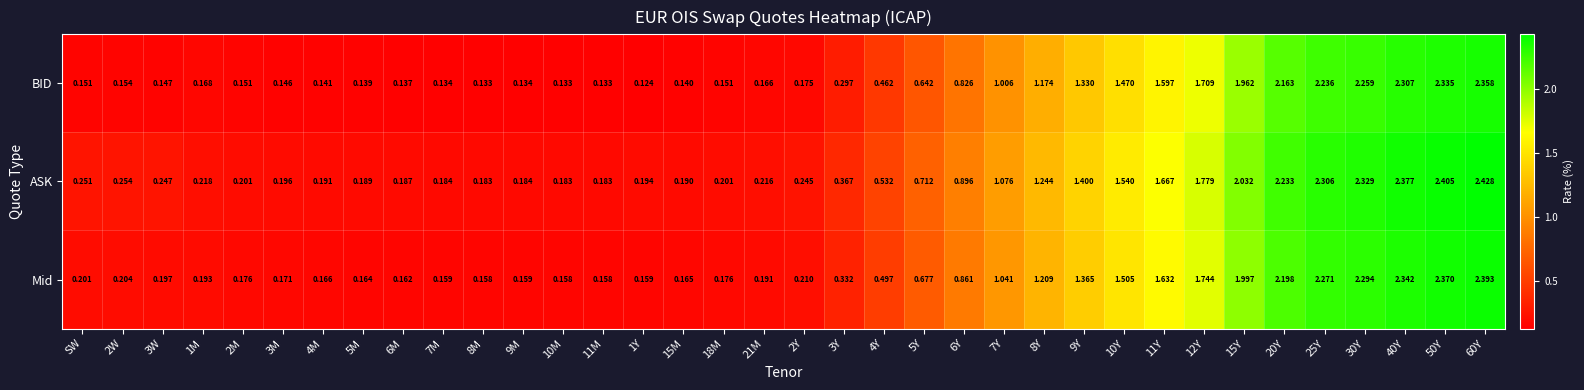

List the series in order of their peak value, lowest first.

BID, Mid, ASK